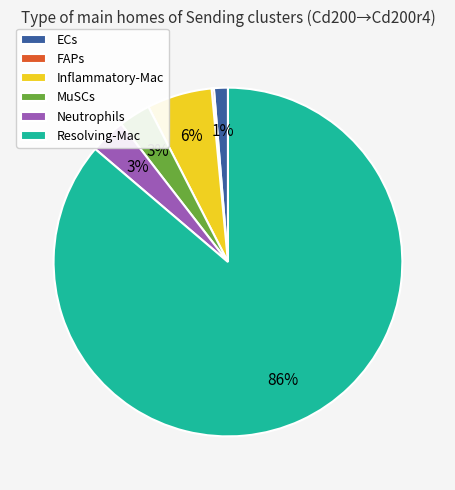

Combined, do Inflammatory-Mac and Resolving-Mac account for over 50%?

Yes